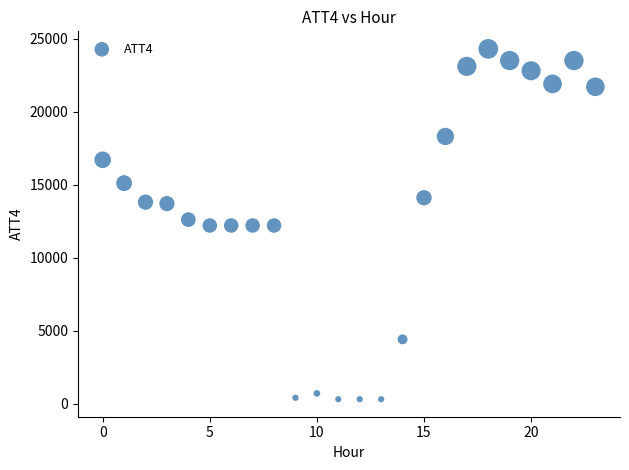

What is the range of Y values (max minus min)?

24000